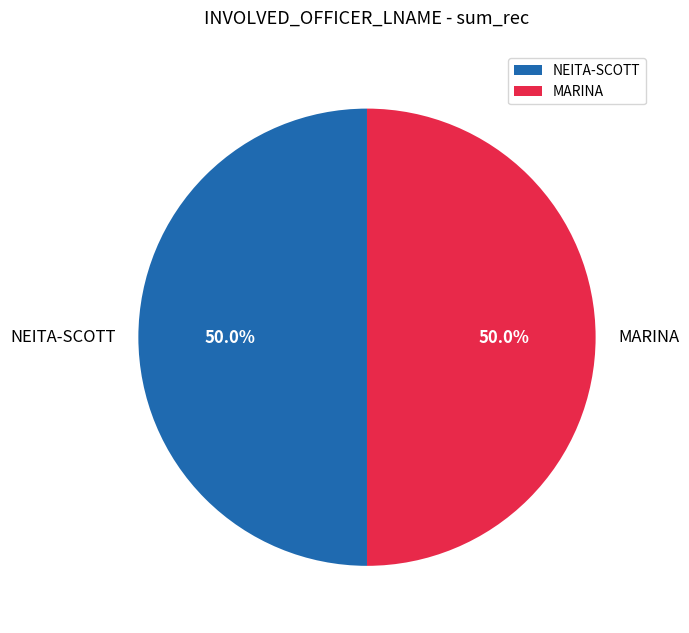

Approximately how many times larger is the value at NEITA-SCOTT compared to MARINA?

1.0